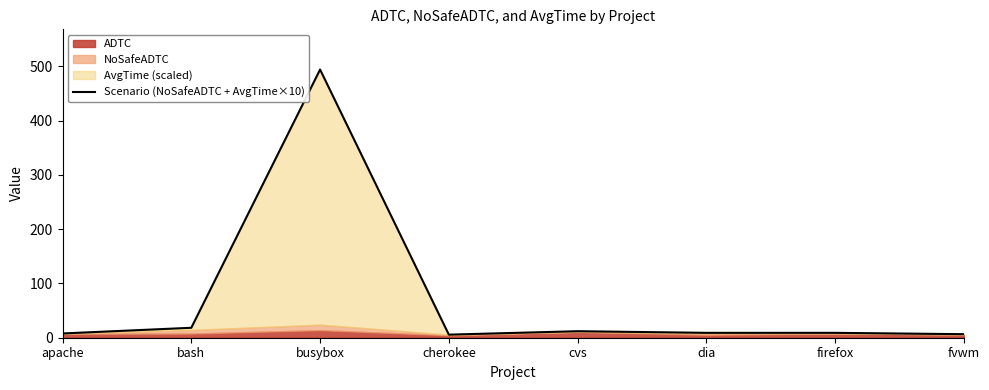

Reading left to right, what are all the values shown in this chart?

apache=7.8	bash=18.3	busybox=494.1	cherokee=5.7	cvs=12.0	dia=9.0	firefox=9.0	fvwm=6.5